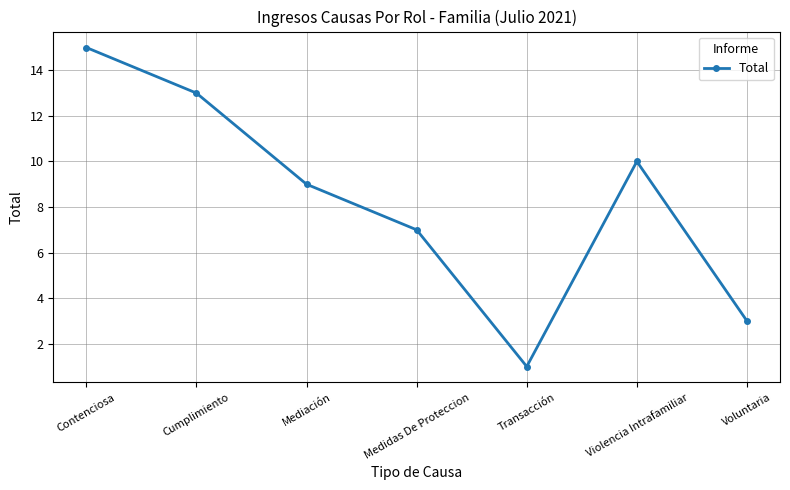

What is the change in value from Contenciosa to Mediación?

-6